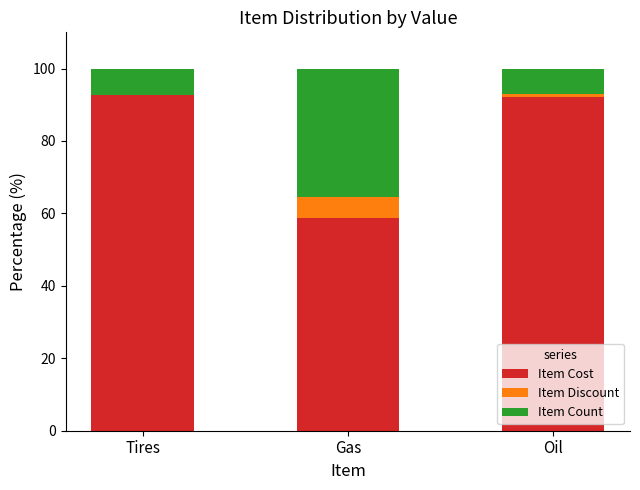

How many series are shown in this chart?

3